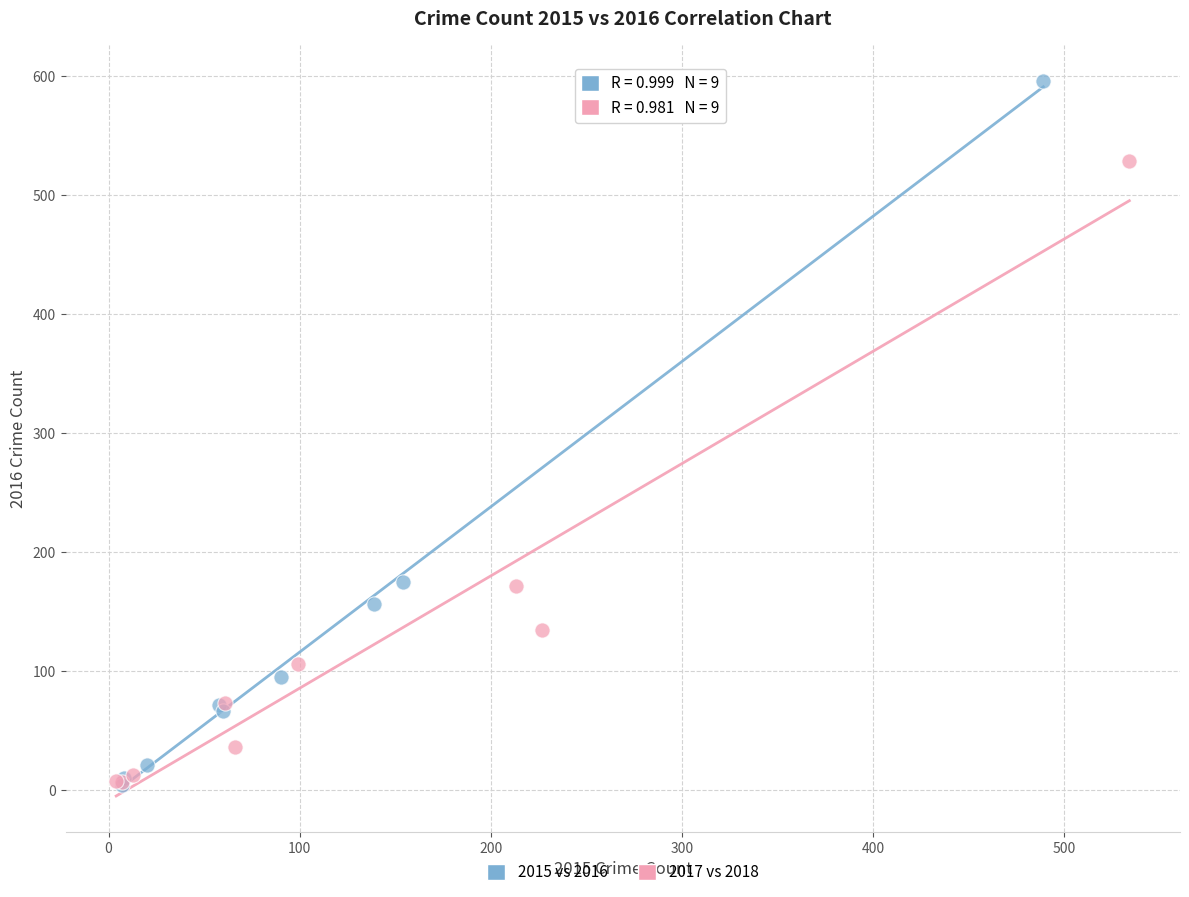

Which series has the largest Y range (max minus min)?

2015 vs 2016